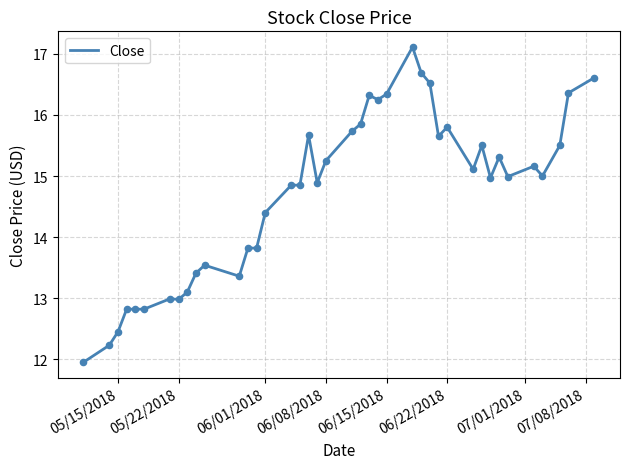

What is the greatest value displayed?

17.1